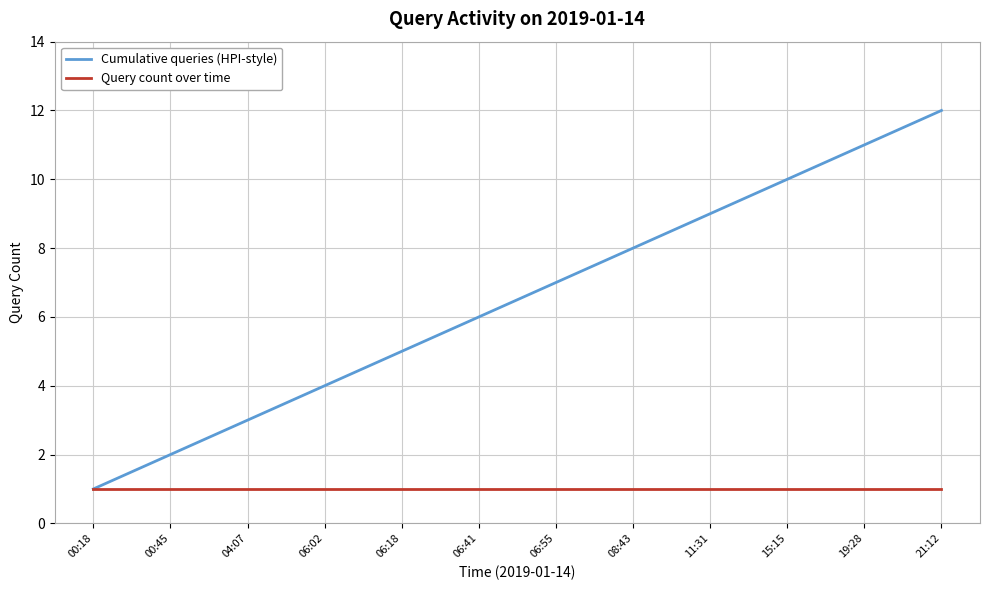

What is the approximate value of Cumulative queries (HPI-style) at 15:15?

10